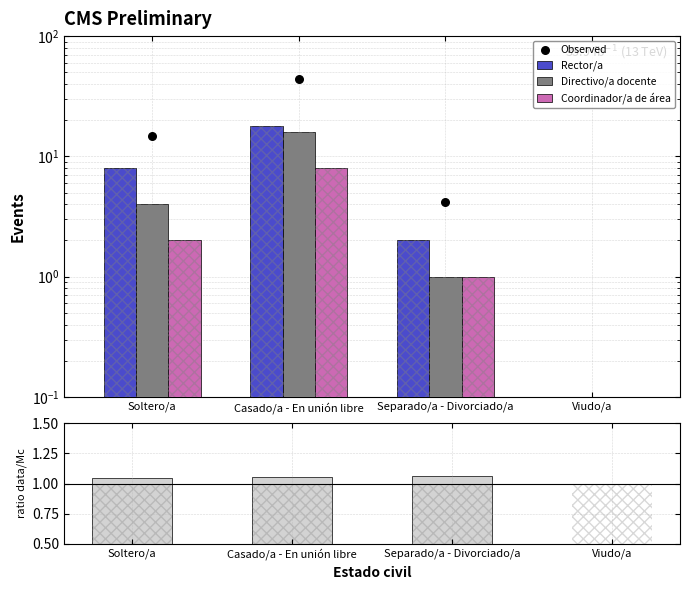

Which series has the largest total across all categories?

Observed